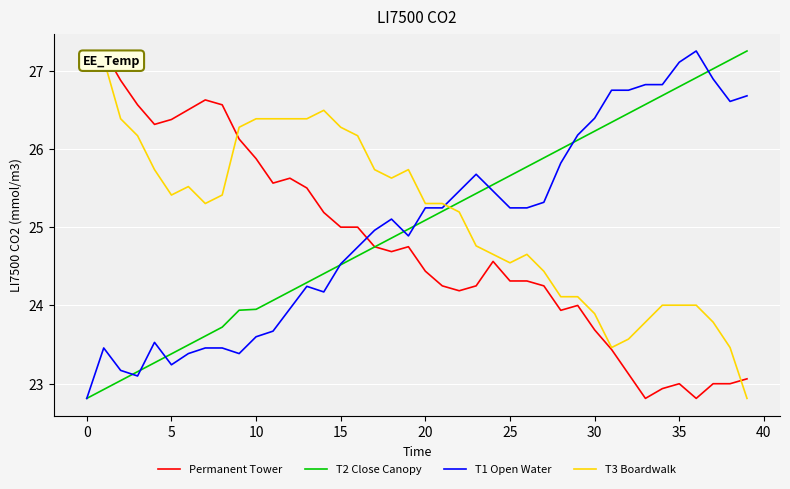

How many intersections are there between T3 Boardwalk and T2 Close Canopy?

1